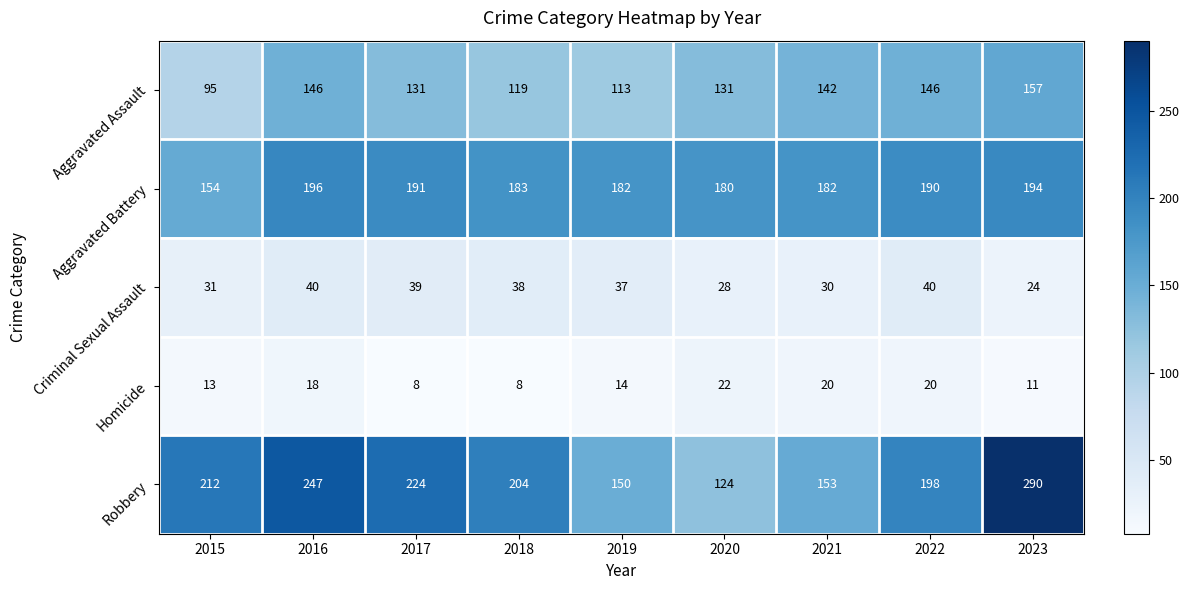

What is the spread (max minus min) of values at 2019?

168